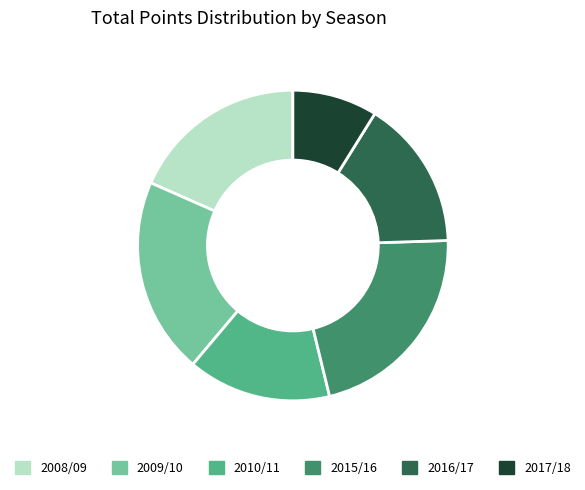

Which category has the biggest portion of the pie?

2015/16